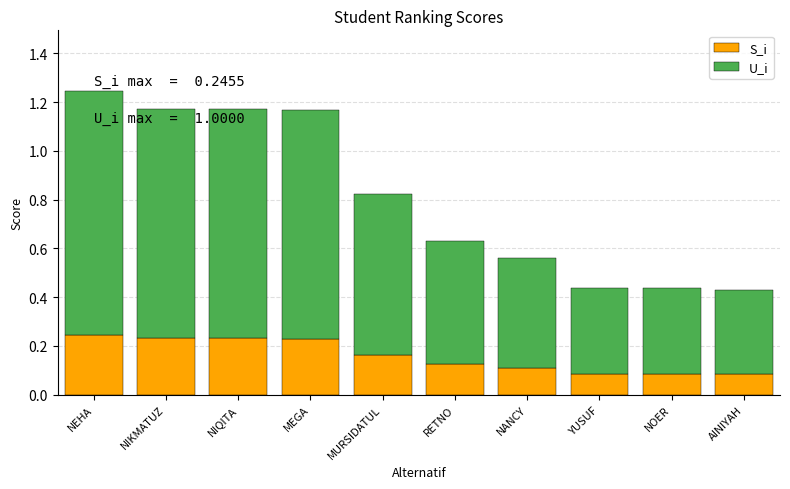

At which category is the sum across all series the highest?

NEHA